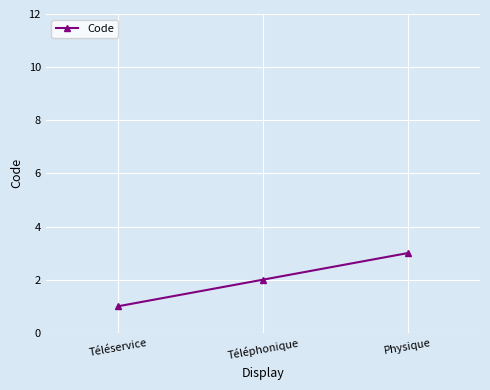

What value does the data have at Physique?

3